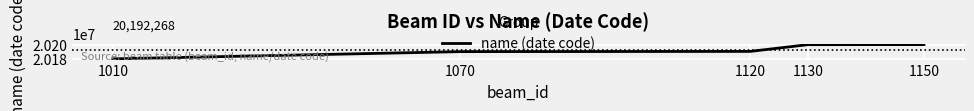

Is it true that the value at 1070 is 20190304?

True